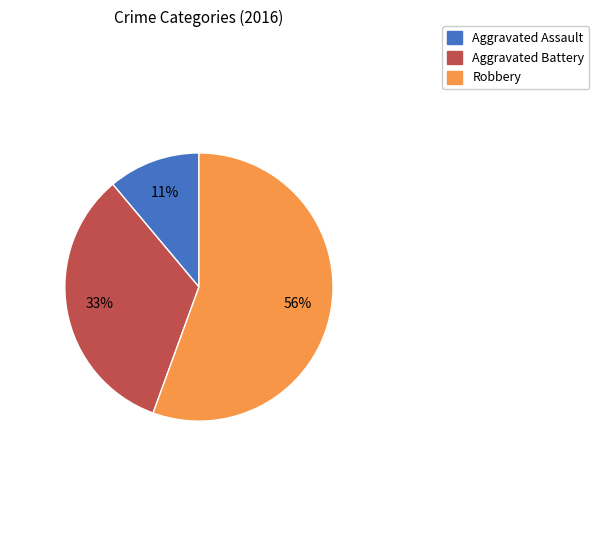

To the nearest percent, what portion does Aggravated Assault represent?

11%